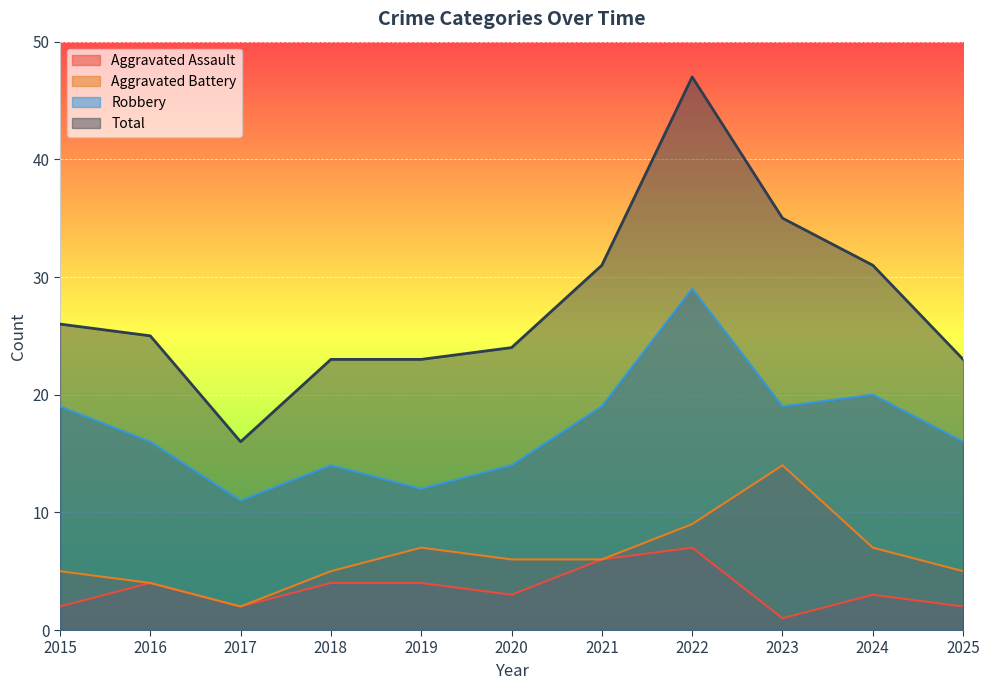

What is the difference between the maximum and minimum values in the Robbery series?

18